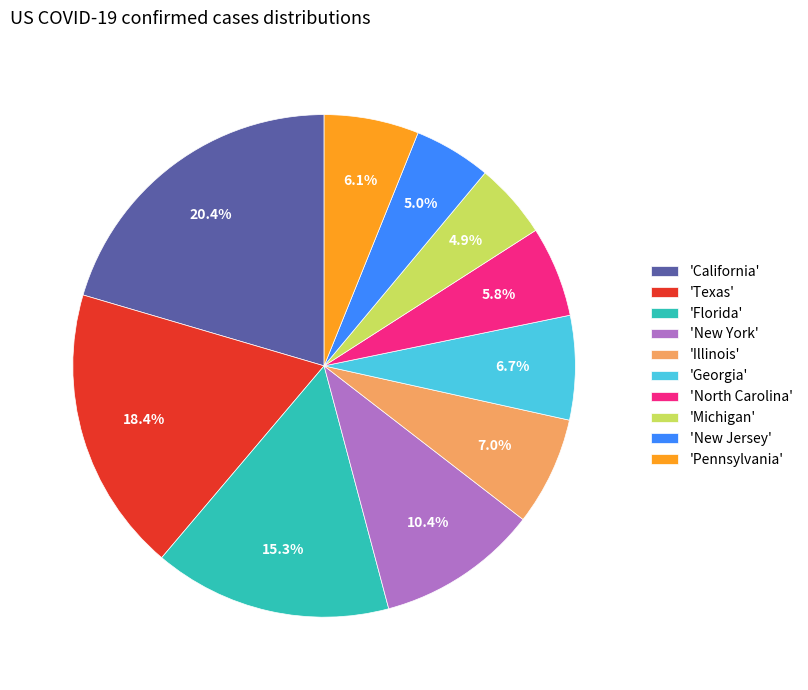

What is the ratio of the value at 'New York' to the value at 'Florida'?

0.7